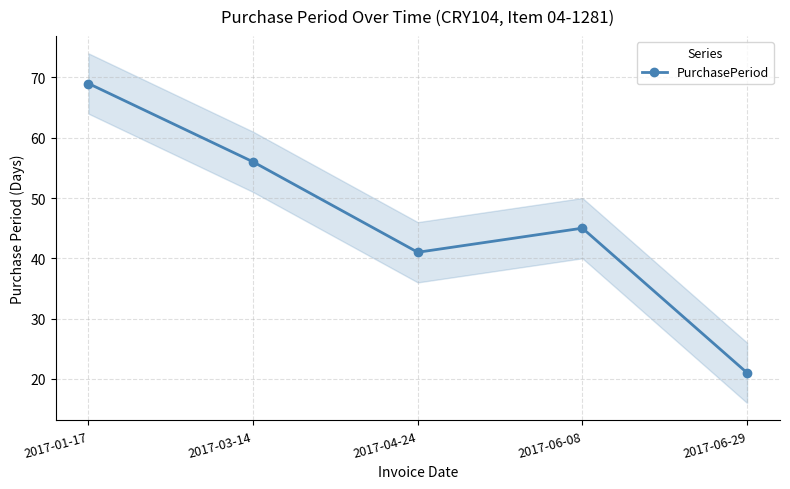

At which label does the data first exceed 45?

2017-01-17